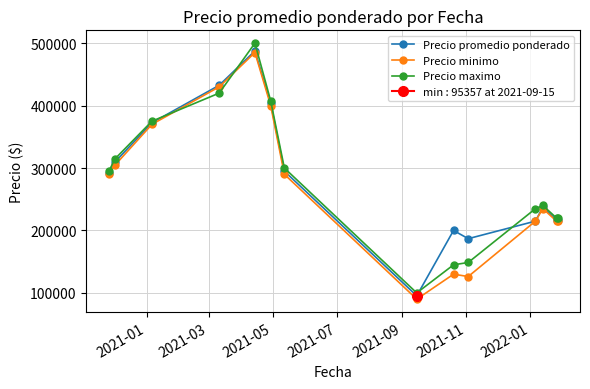

After their last crossing, which series has the higher values: Precio promedio ponderado or Precio maximo?

Precio maximo